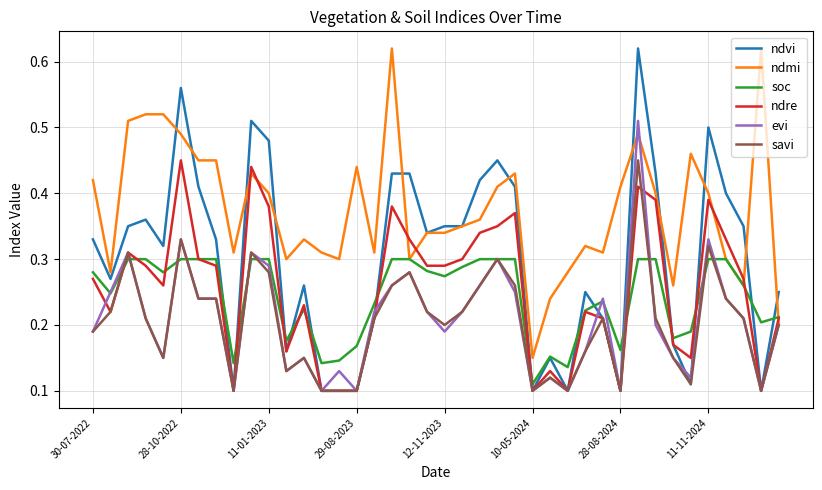

Which series has the largest total across all categories?

ndmi